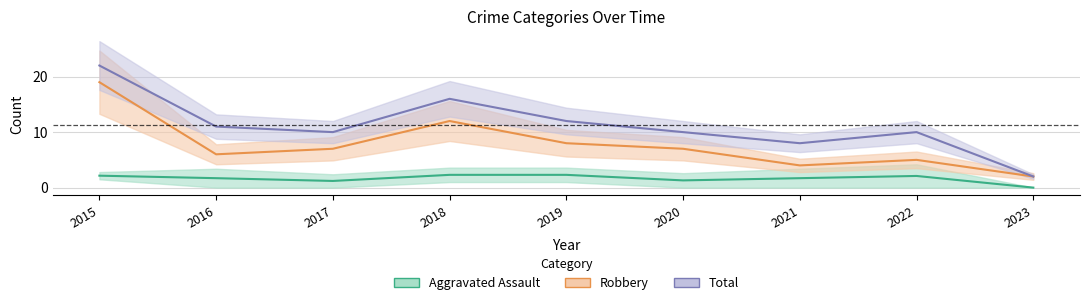

Rank the categories by Total value from highest to lowest.

2015, 2018, 2019, 2016, 2017, 2020, 2022, 2021, 2023